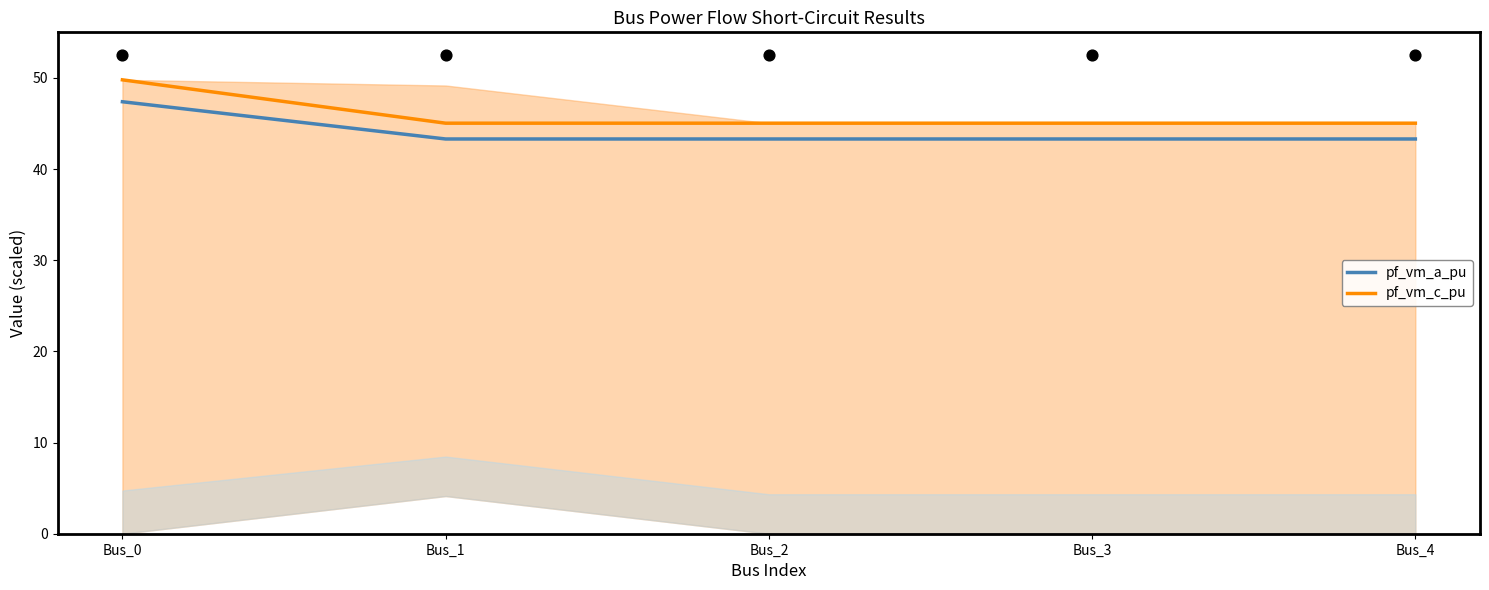

Is the value of pf_vm_a_pu at Bus_4 greater than the value of pf_vm_c_pu at Bus_4?

No